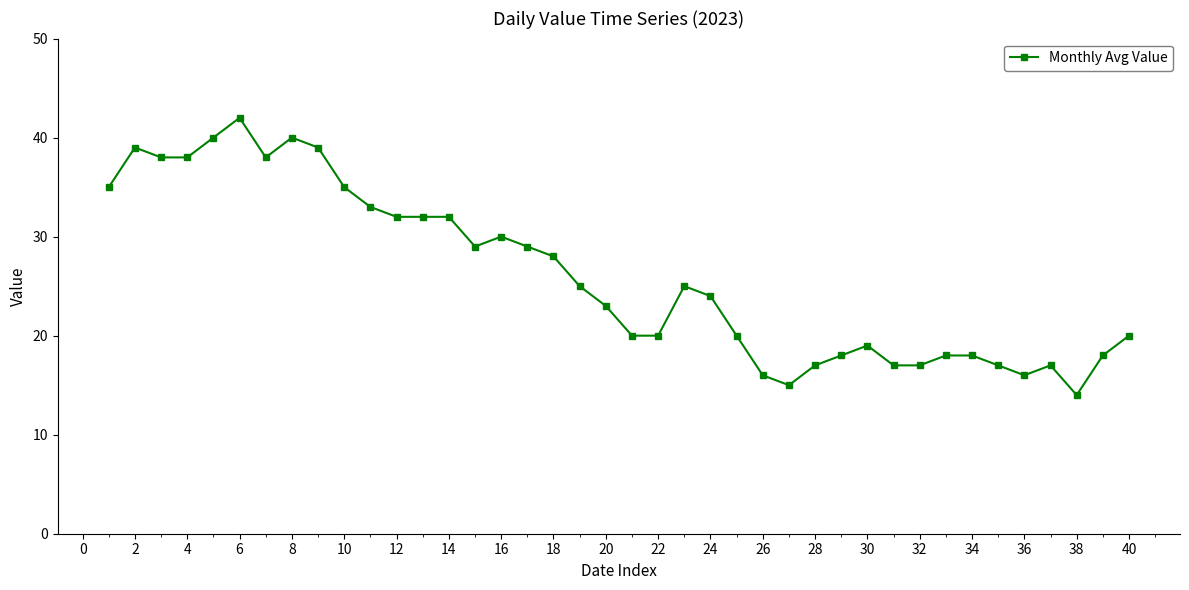

True or false: the data has more than 1 interior local peaks.

True